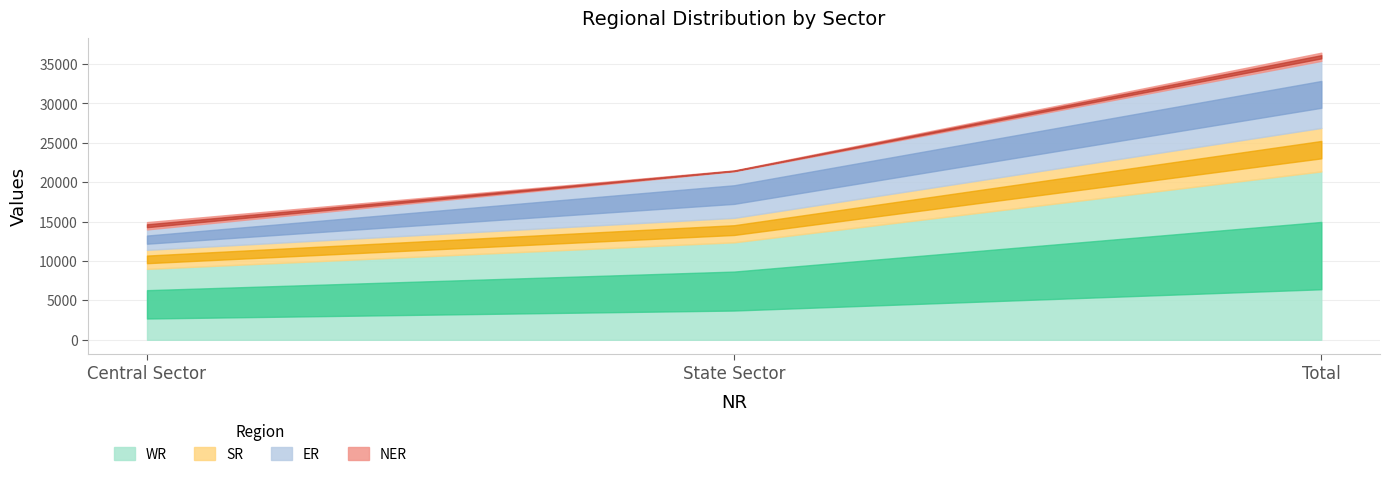

Is it true that NER equals 1036 at Total?

True